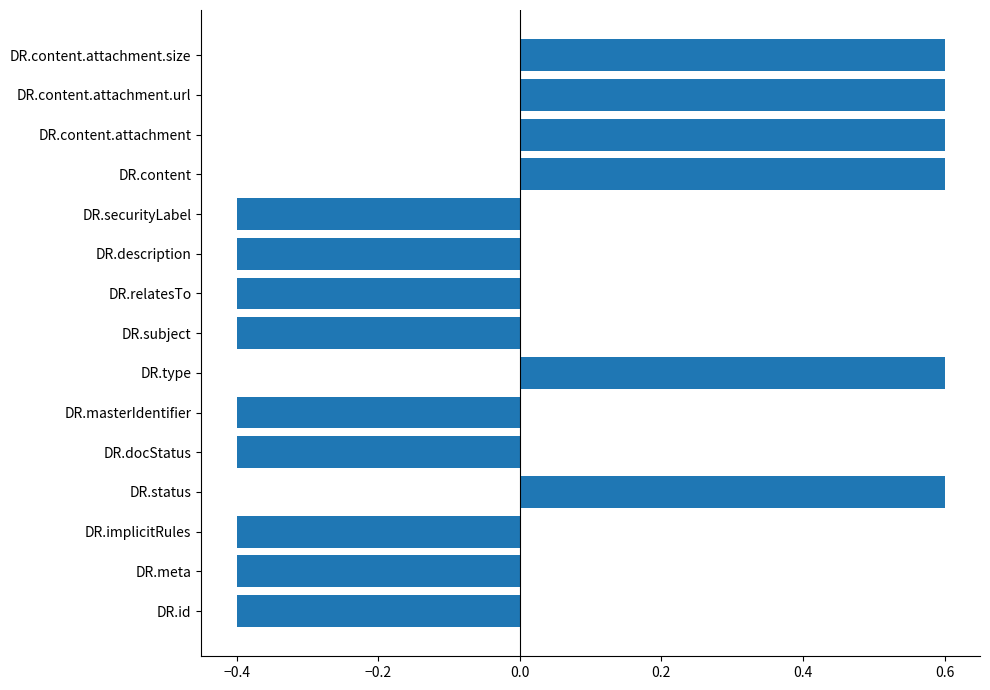

Count the number of categories in the chart.

15